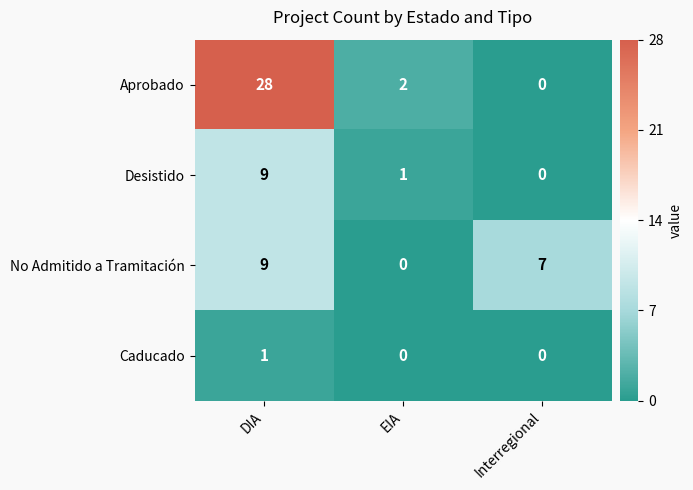

What is the total value across all series at DIA?

47